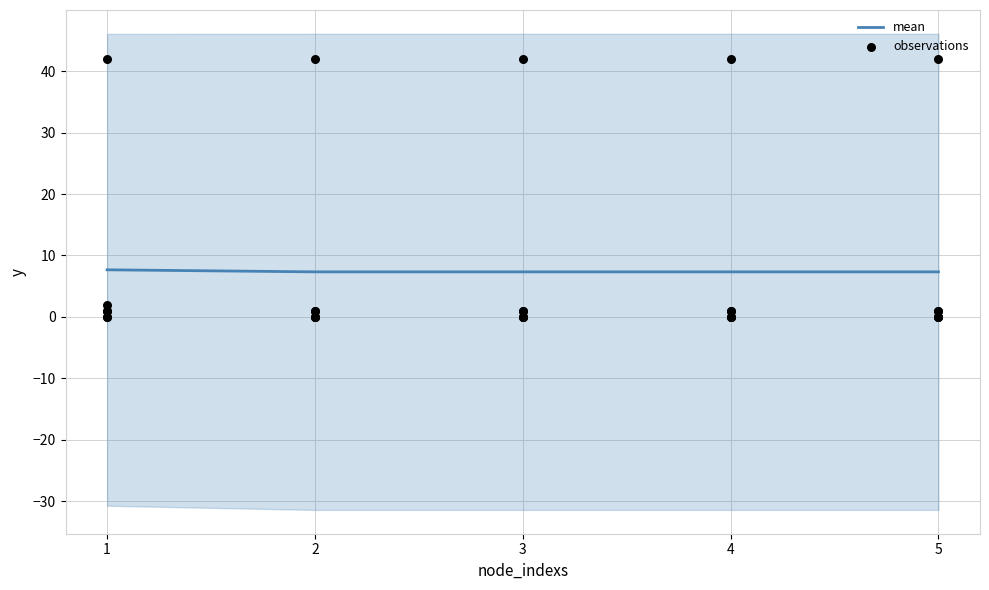

At which category is the sum across all series the highest?

1